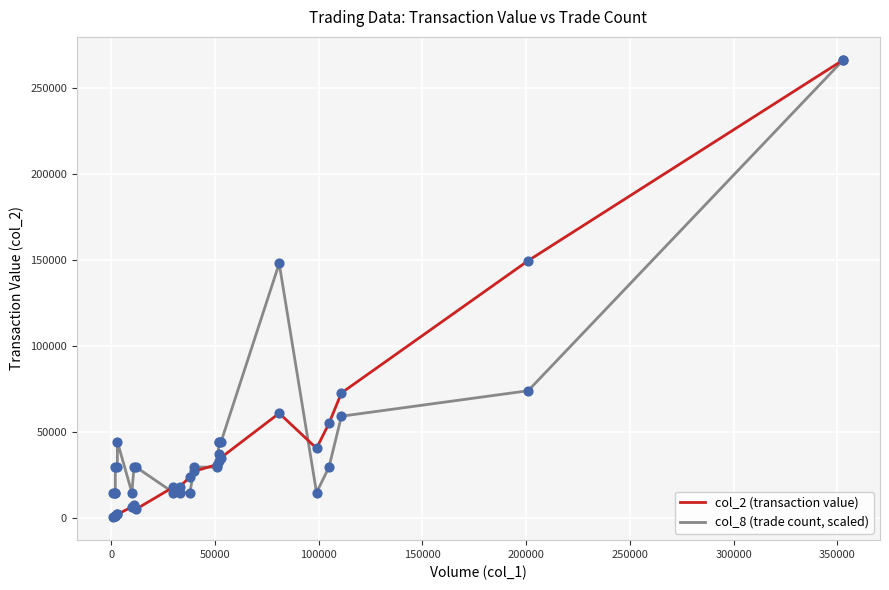

Which series has the largest total across all categories?

col_8 (trade count, scaled)